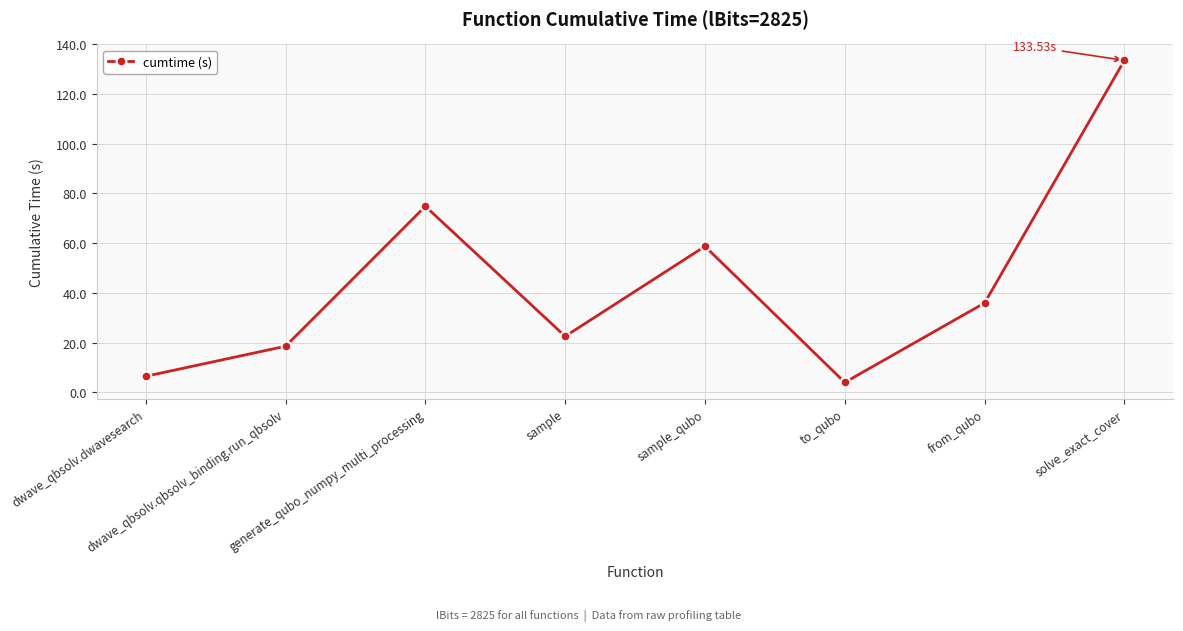

What is the value of the 8th point from the left?

133.5